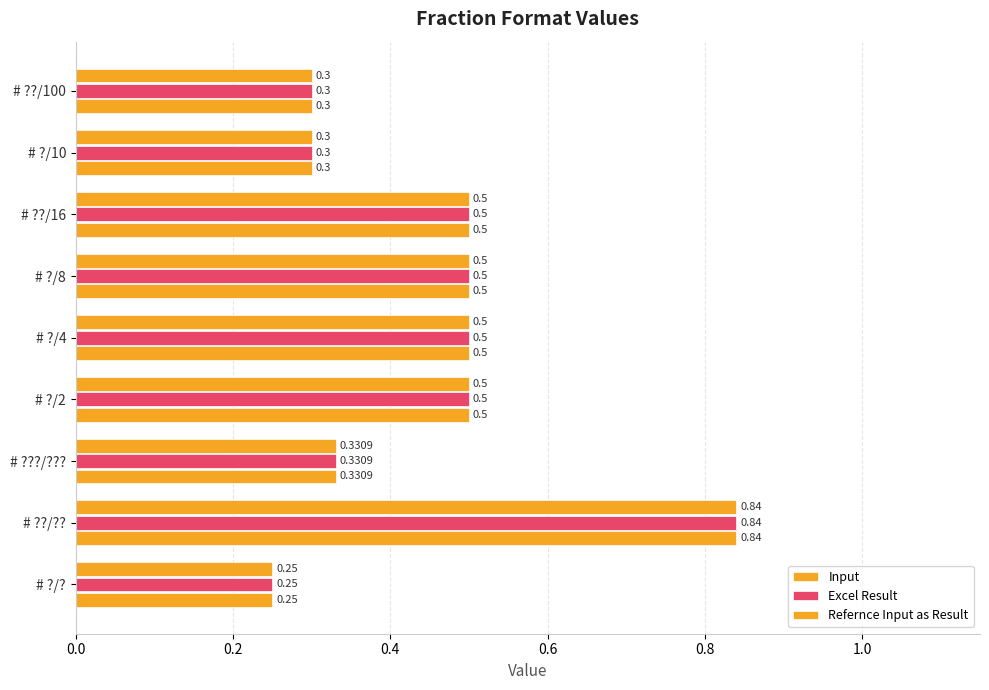

Count the number of categories in the chart.

9